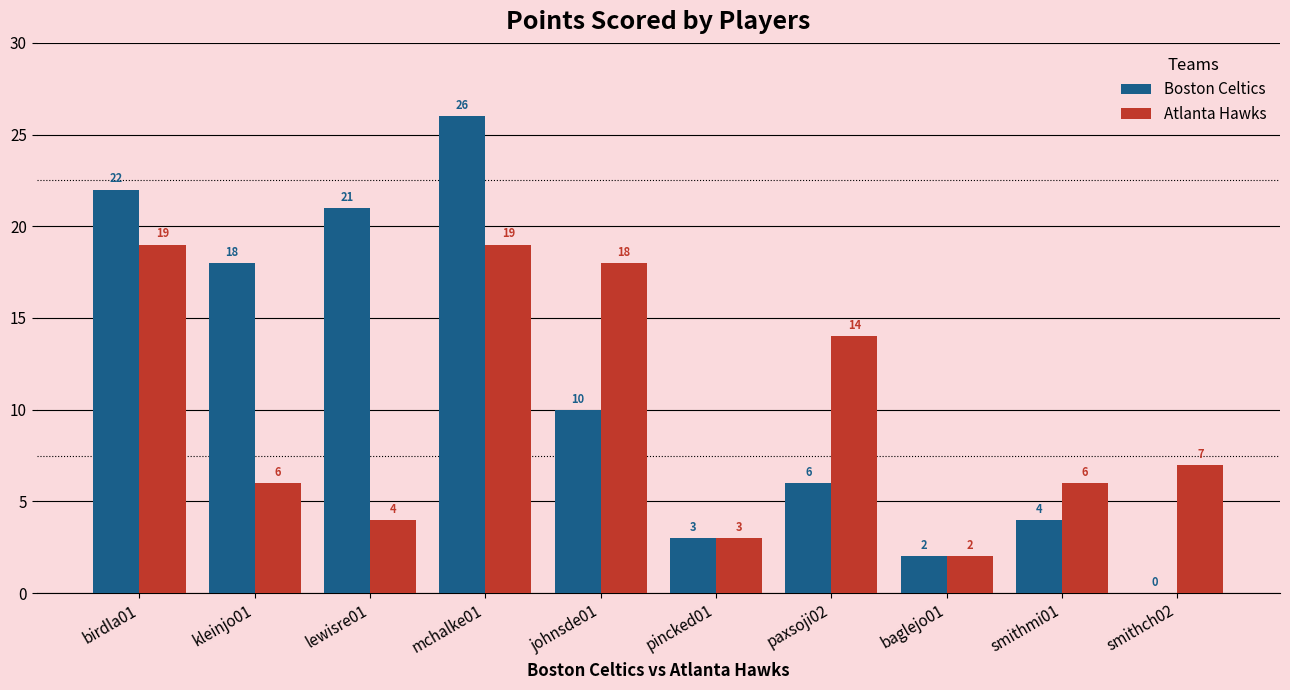

The Boston Celtics series shows 6 at paxsoji02. True or false?

True